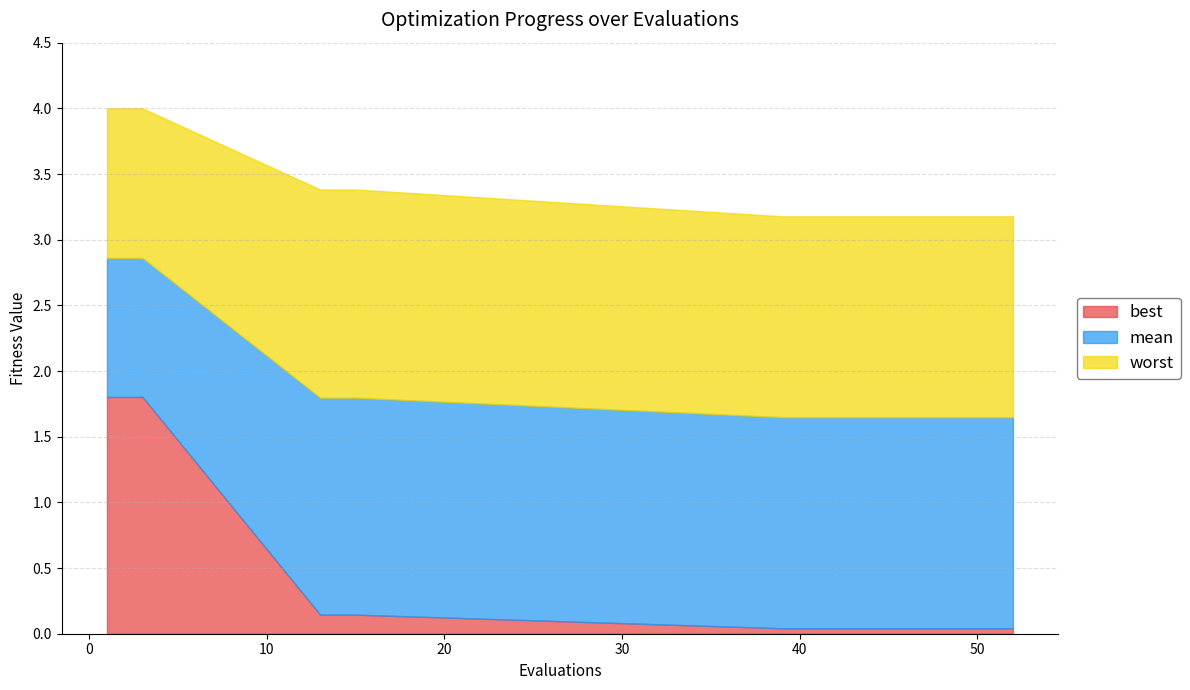

Reading right to left, extract all data points from this chart.

mean: 1.6	1.6	1.6	1.6	1.6	1.6	1.6	1.6	1.6	1.6	1.6	1.6	1.6	1.6	1.8	1.8	1.8	2.9	2.9	2.9
best: 0.0	0.0	0.0	0.0	0.0	0.0	0.0	0.0	0.0	0.0	0.0	0.0	0.0	0.0	0.1	0.1	0.1	1.8	1.8	1.8
worst: 3.2	3.2	3.2	3.2	3.2	3.2	3.2	3.2	3.2	3.2	3.2	3.2	3.2	3.2	3.4	3.4	3.4	4.0	4.0	4.0